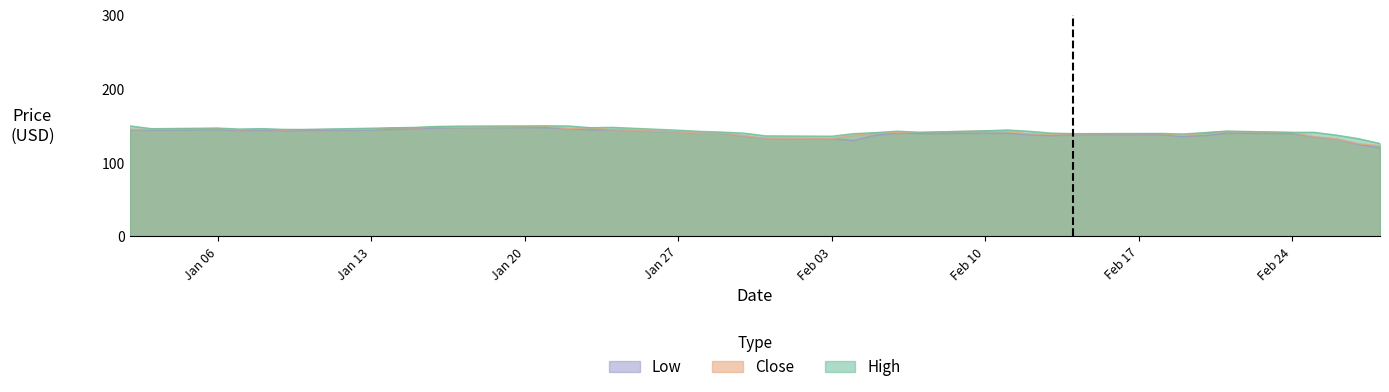

Is it true that Close equals 65.9 at 2020-02-19?

False